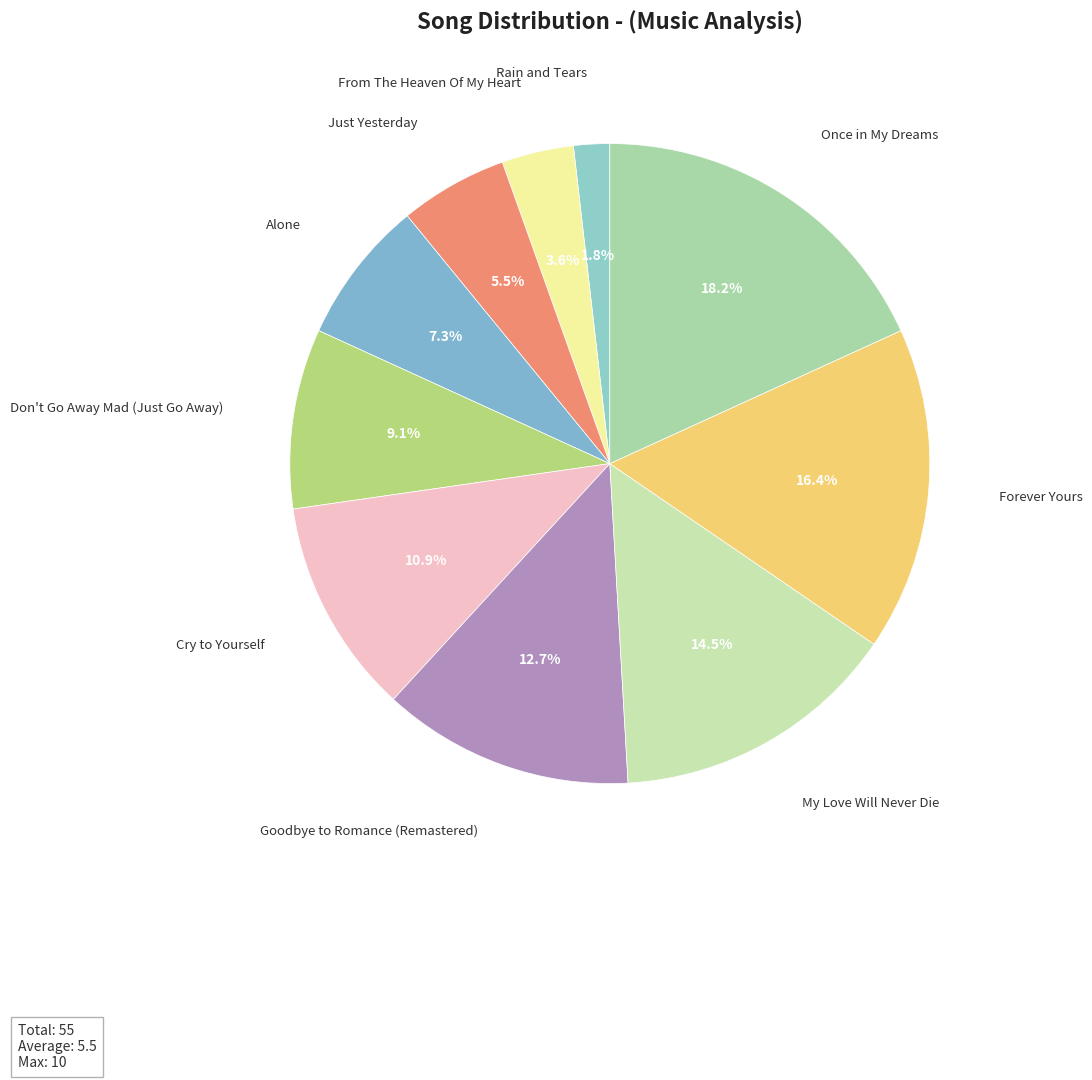

Which has a higher value, Forever Yours or Goodbye to Romance (Remastered)?

Forever Yours